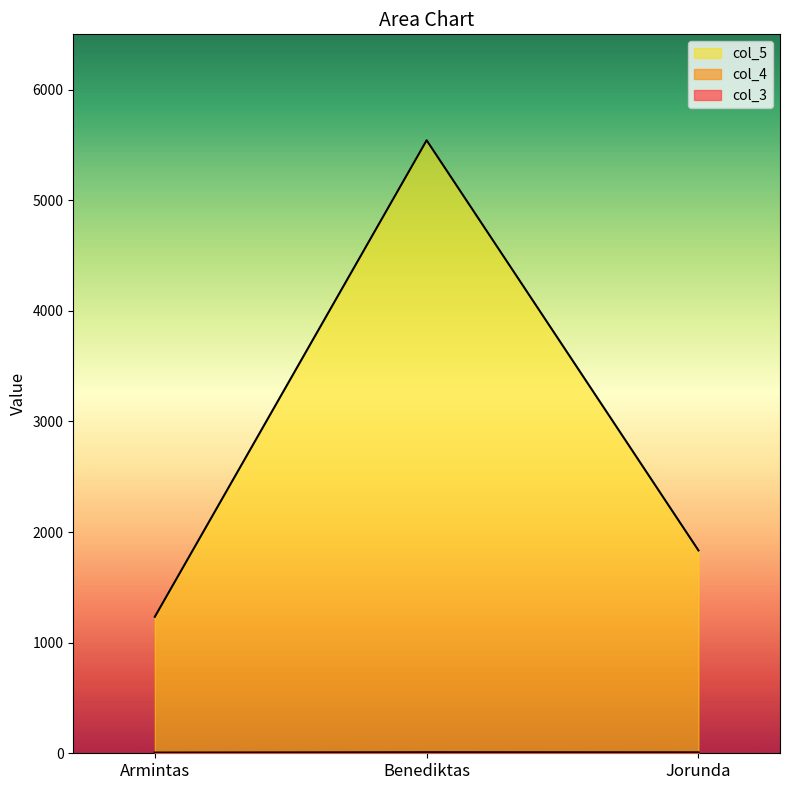

How many lines are shown in the chart?

3